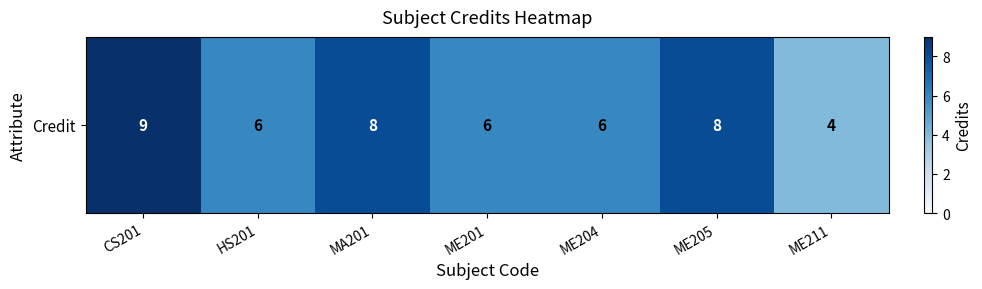

Reading right to left, what are all the values shown in this chart?

ME211=4	ME205=8	ME204=6	ME201=6	MA201=8	HS201=6	CS201=9